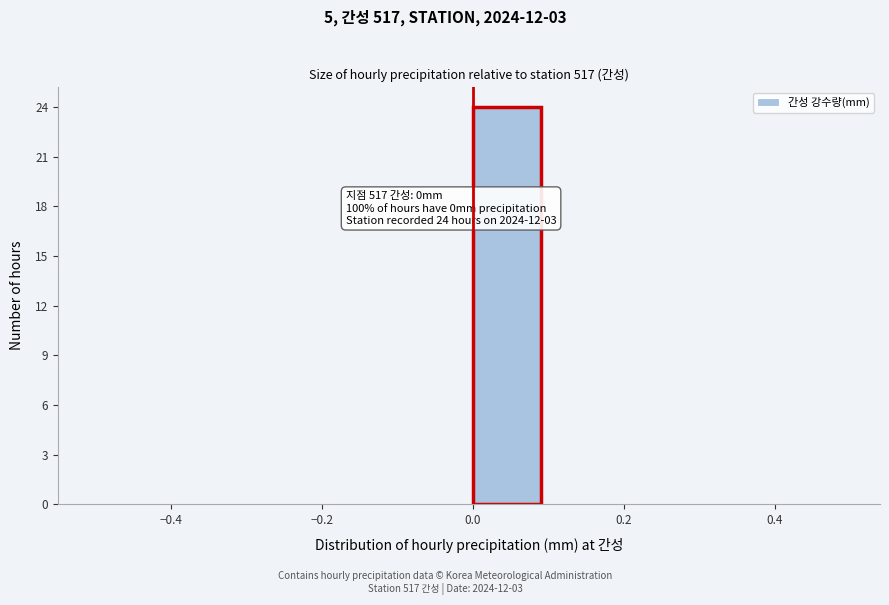

Which range on the x-axis has the tallest bar?

0.0 to 0.1